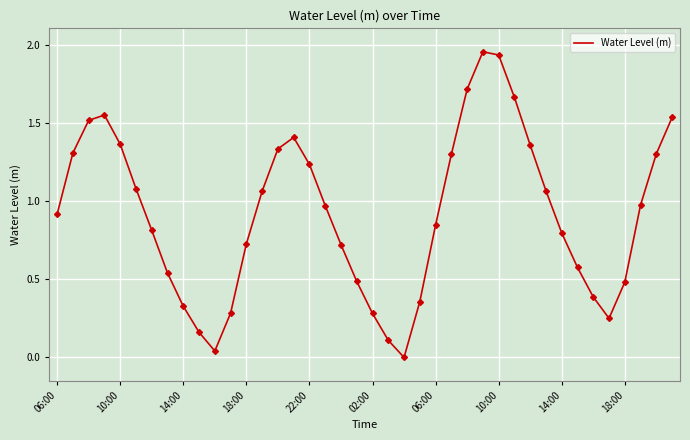

Reading left to right, transcribe all the data shown in this chart.

0.9	1.3	1.5	1.6	1.4	1.1	0.8	0.5	0.3	0.2	0.0	0.3	0.7	1.1	1.3	1.4	1.2	1.0	0.7	0.5	0.3	0.1	-0.0	0.4	0.8	1.3	1.7	2.0	1.9	1.7	1.4	1.1	0.8	0.6	0.4	0.2	0.5	1.0	1.3	1.5